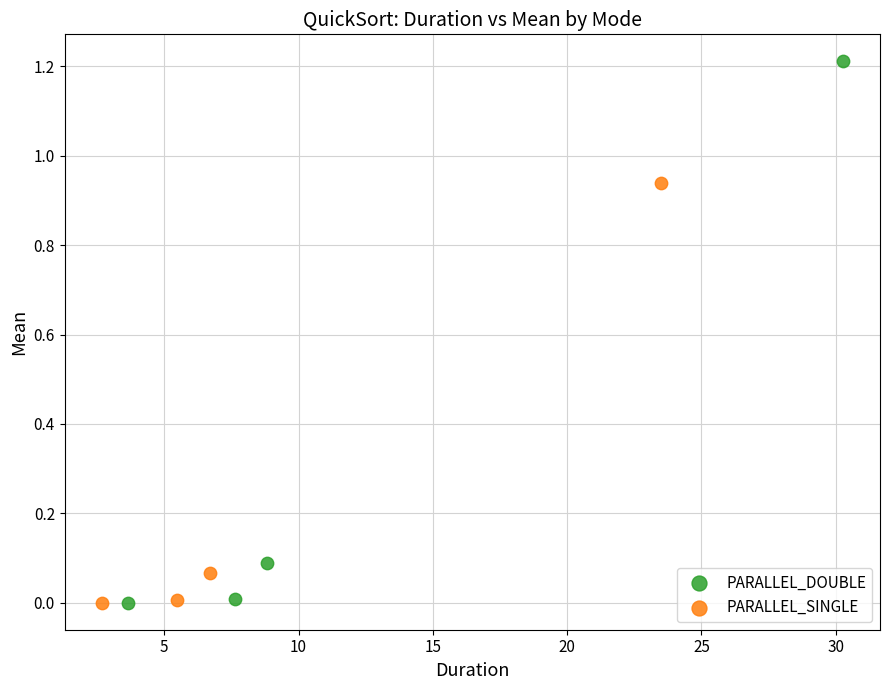

Which series reaches the maximum Y coordinate?

PARALLEL_DOUBLE